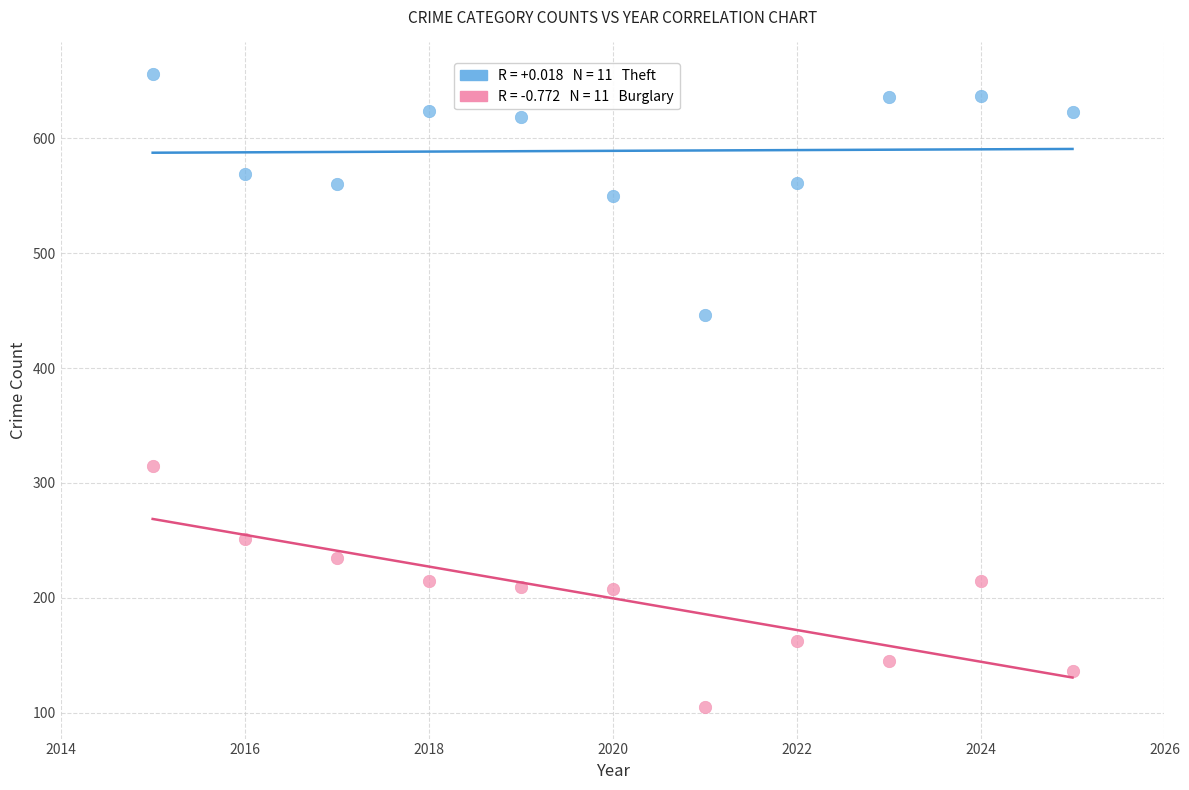

Across all data points, what is the range of X values (max minus min)?

10